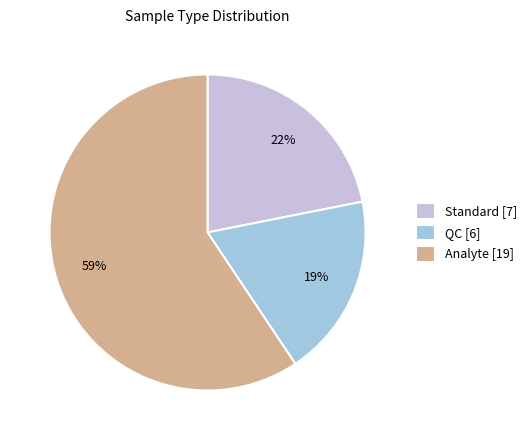

Rank the categories by value from lowest to highest.

QC, Standard, Analyte